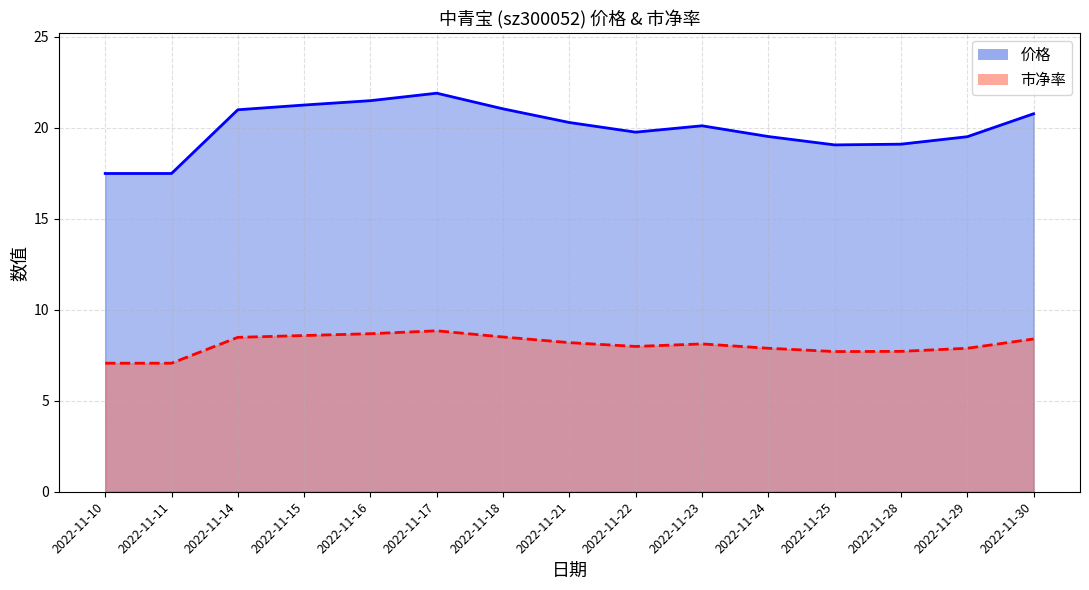

Reading right to left, list all the values displayed in this chart.

价格: 2022-11-30=20.8	2022-11-29=19.5	2022-11-28=19.1	2022-11-25=19.1	2022-11-24=19.5	2022-11-23=20.1	2022-11-22=19.8	2022-11-21=20.3	2022-11-18=21.0	2022-11-17=21.9	2022-11-16=21.5	2022-11-15=21.2	2022-11-14=21.0	2022-11-11=17.5	2022-11-10=17.5
市净率: 2022-11-30=8.4	2022-11-29=7.9	2022-11-28=7.7	2022-11-25=7.7	2022-11-24=7.9	2022-11-23=8.1	2022-11-22=8.0	2022-11-21=8.2	2022-11-18=8.5	2022-11-17=8.8	2022-11-16=8.7	2022-11-15=8.6	2022-11-14=8.5	2022-11-11=7.1	2022-11-10=7.1